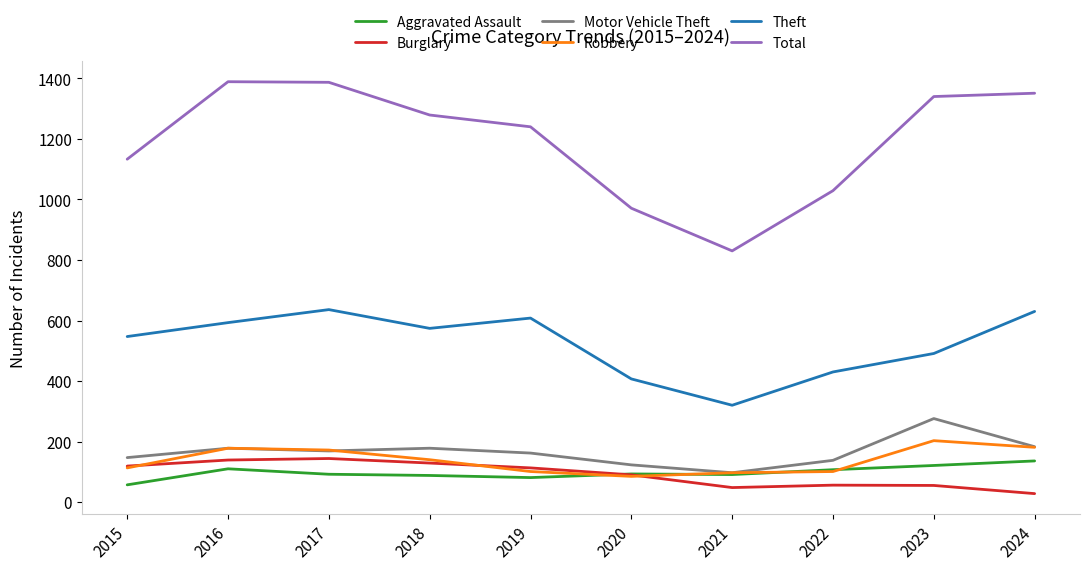

What is the difference between the maximum and minimum values in the Motor Vehicle Theft series?

179